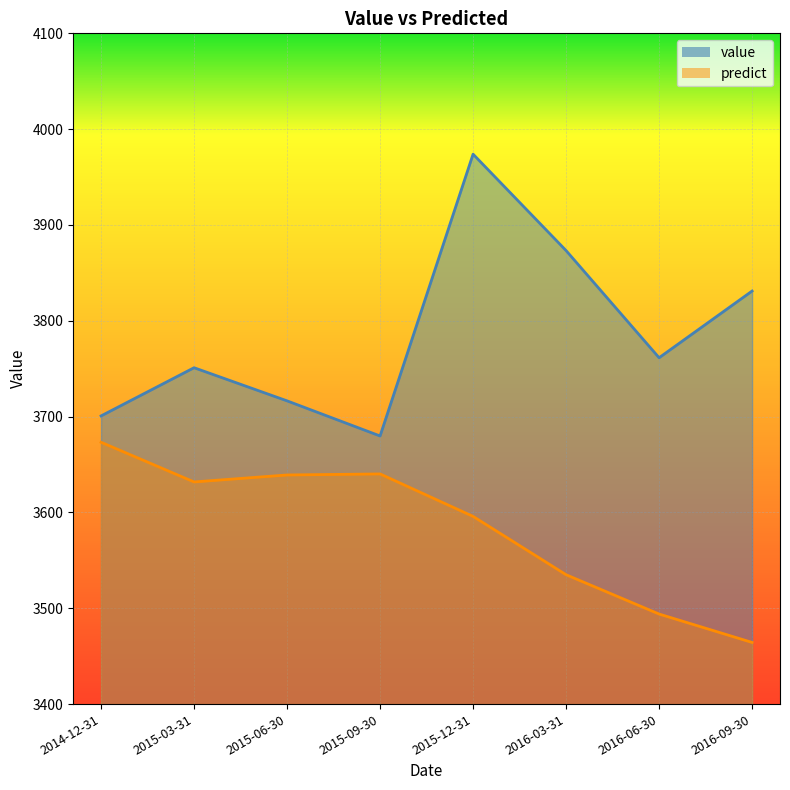

Reading left to right, list all the values displayed in this chart.

value: 3700.7	3751.0	3716.4	3679.8	3973.9	3873.3	3761.4	3831.1
predict: 3673.3	3631.8	3639.1	3640.2	3595.9	3535.0	3494.0	3464.3